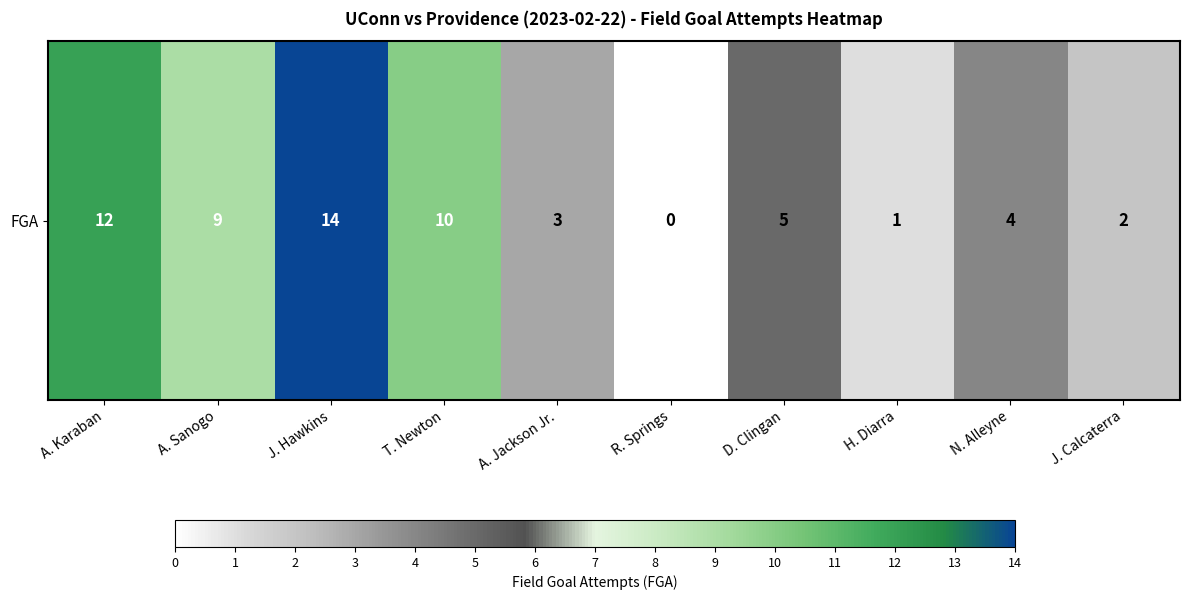

List the labels in order of value, largest first.

J. Hawkins, A. Karaban, T. Newton, A. Sanogo, D. Clingan, N. Alleyne, A. Jackson Jr., J. Calcaterra, H. Diarra, R. Springs